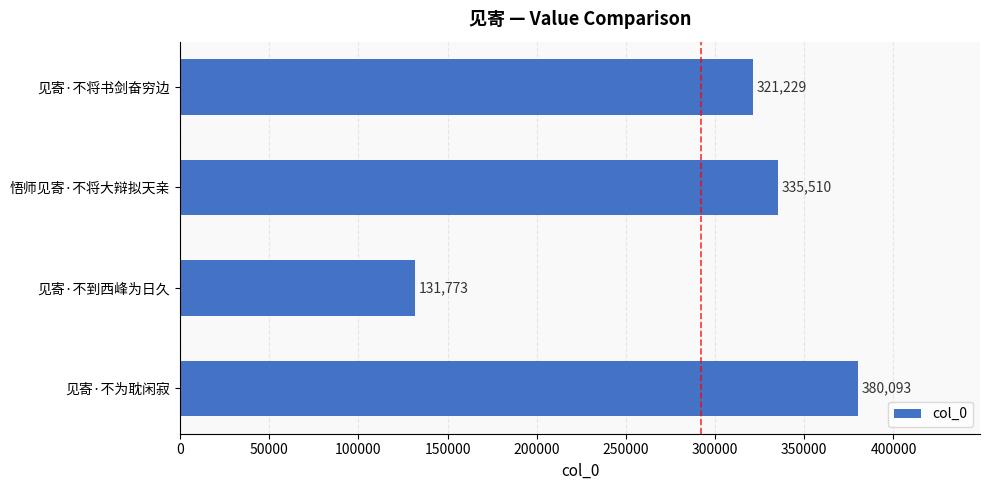

True or false: the data shows 131773 at 见寄·不到西峰为日久.

True